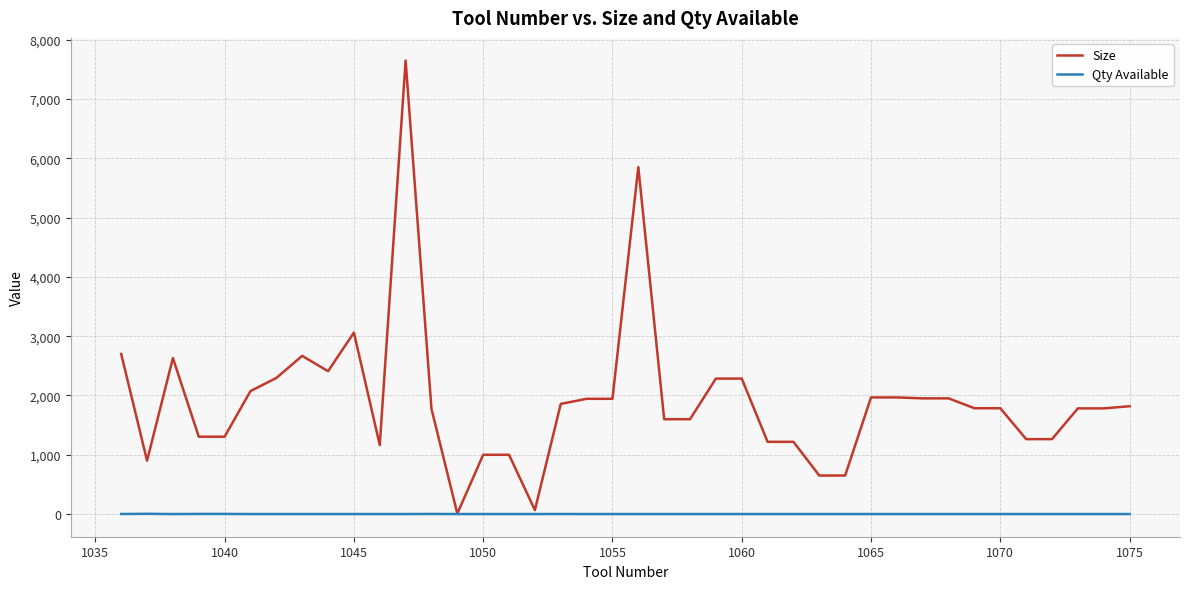

Which series has the largest total across all categories?

Size